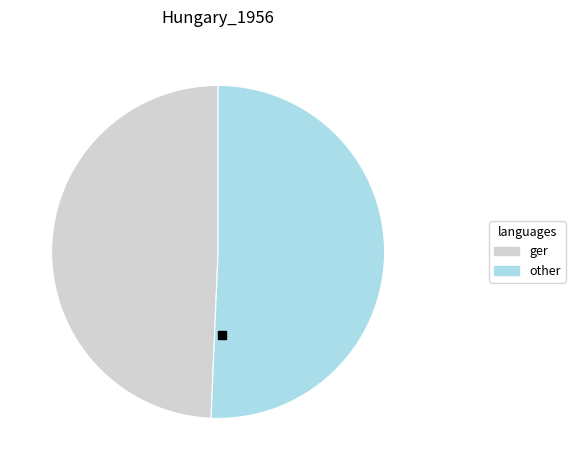

Is there a majority slice in this chart?

Yes